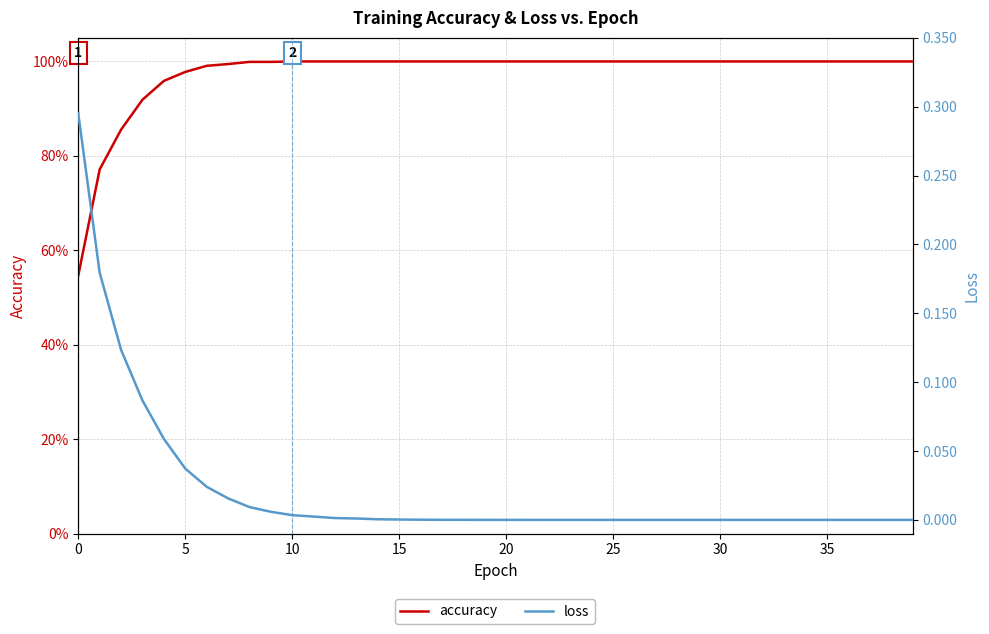

Reading left to right, what are all the values shown in this chart?

accuracy: 0.5	0.8	0.9	0.9	1.0	1.0	1.0	1.0	1.0	1.0	1.0	1.0	1.0	1.0	1.0	1.0	1.0	1.0	1.0	1.0	1.0	1.0	1.0	1.0	1.0	1.0	1.0	1.0	1.0	1.0	1.0	1.0	1.0	1.0	1.0	1.0	1.0	1.0	1.0	1.0
loss: 0.3	0.2	0.1	0.1	0.1	0.0	0.0	0.0	0.0	0.0	0.0	0.0	0.0	0.0	0.0	0.0	0.0	0.0	0.0	0.0	0.0	0.0	0.0	0.0	0.0	0.0	0.0	0.0	0.0	0.0	0.0	0.0	0.0	0.0	0.0	0.0	0.0	0.0	0.0	0.0